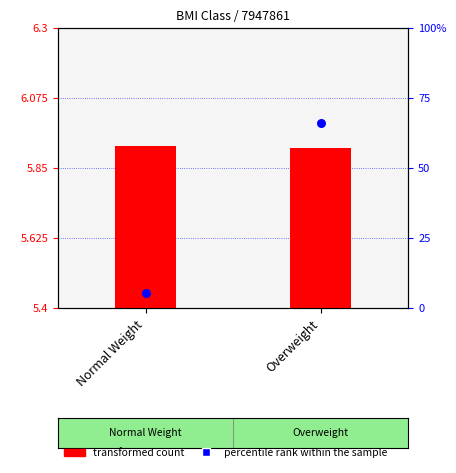

Is the value of transformed count at Normal Weight greater than the value of percentile rank within the sample at Overweight?

No